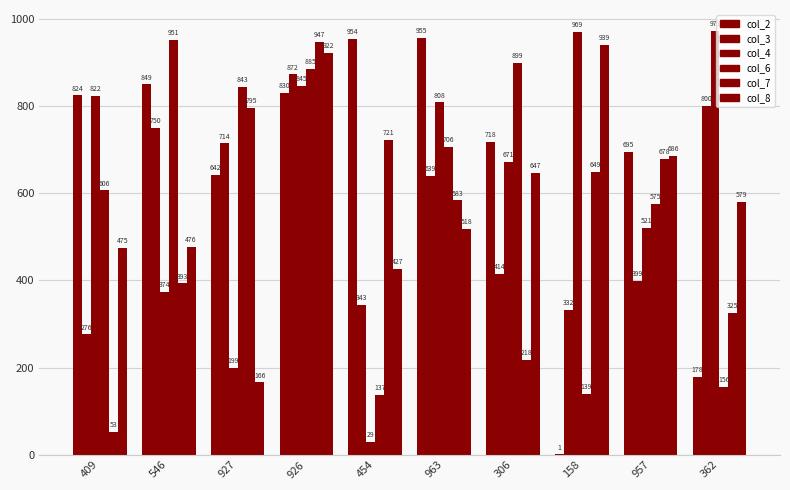

At which label does col_3 first exceed 639?

546